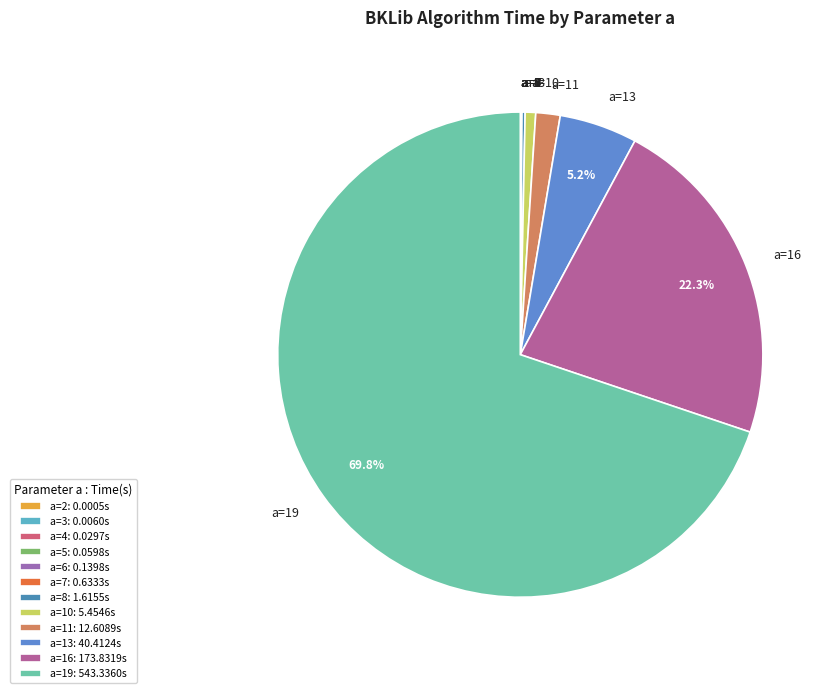

What is the majority slice?

a=19